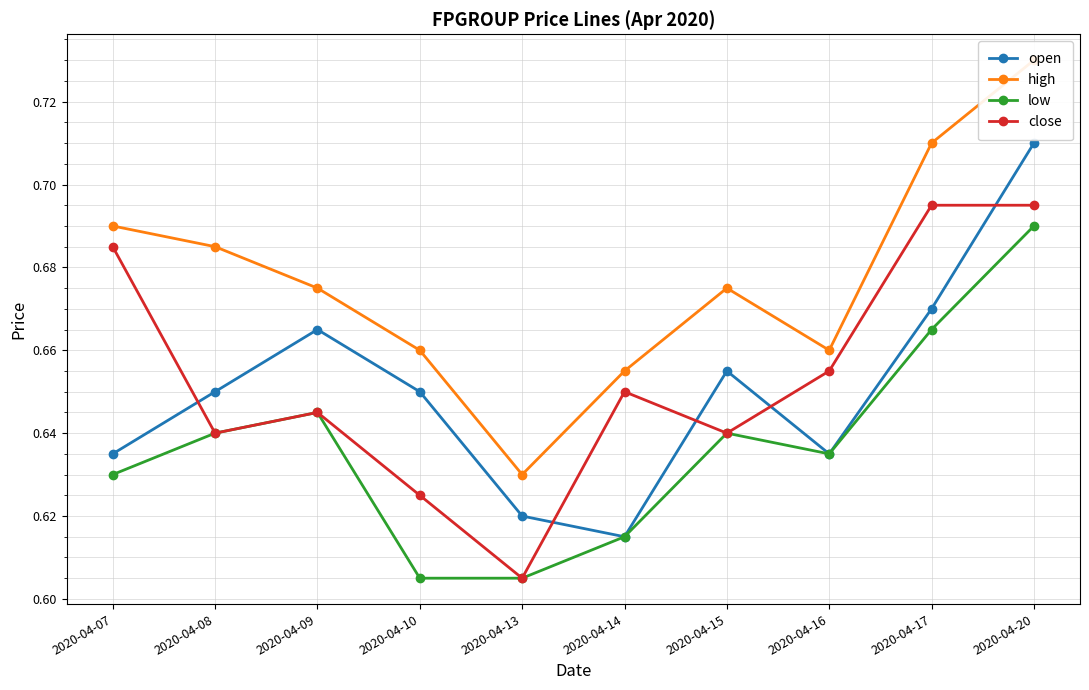

Rank the series at 2020-04-09 from lowest to highest value.

low, close, open, high